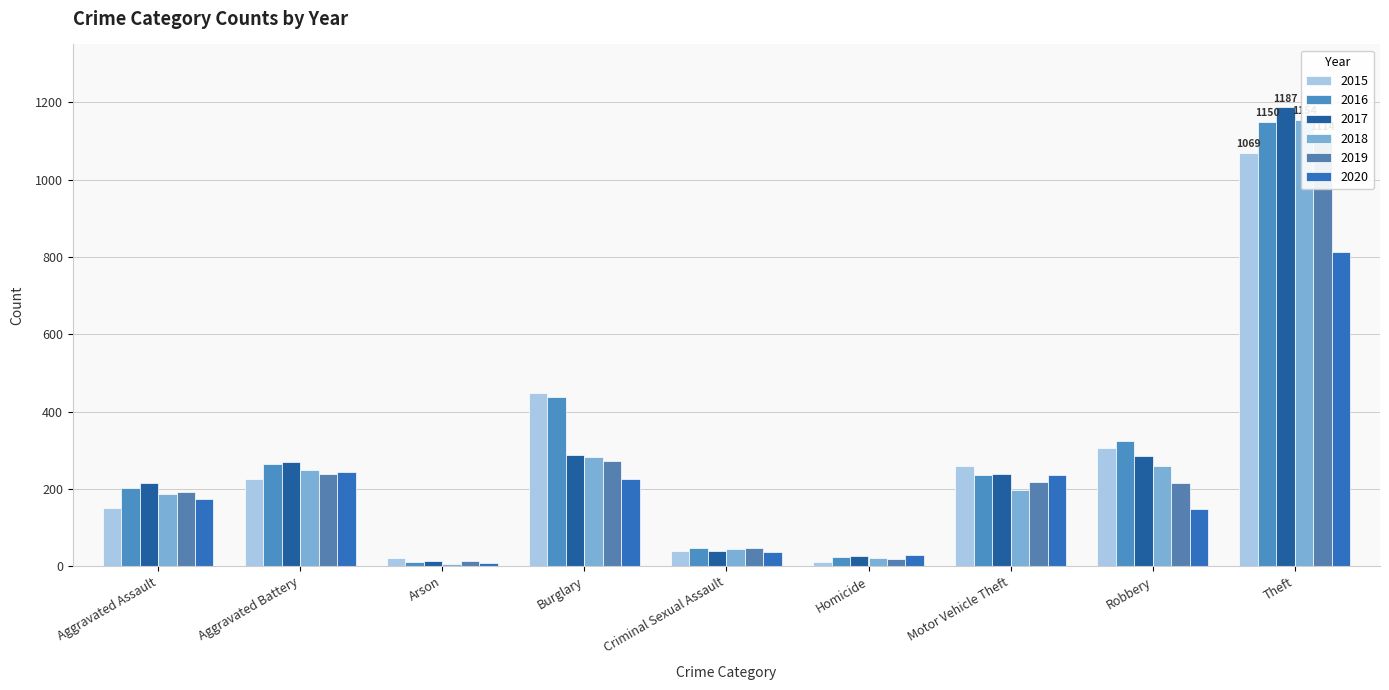

What is the highest value of the 2015 series?

1069